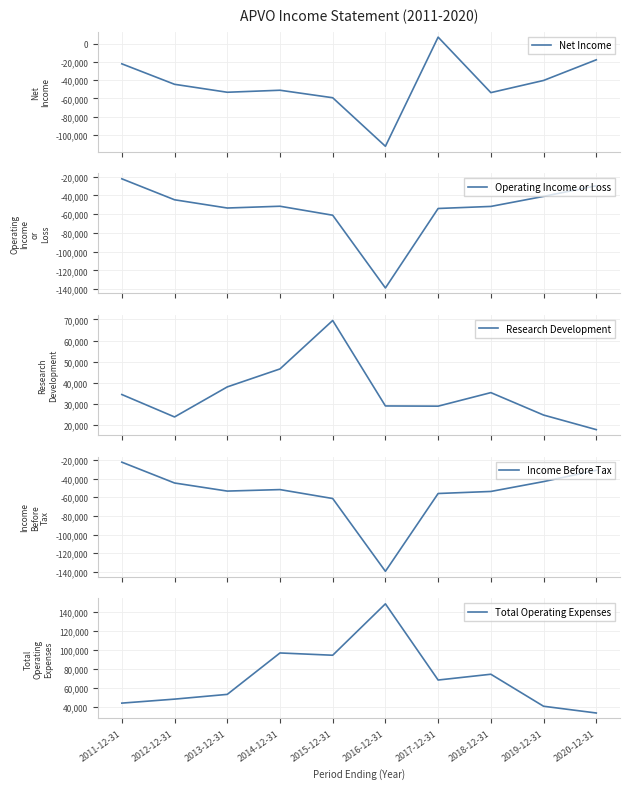

What is the label of the 9th point from the right?

2012-12-31